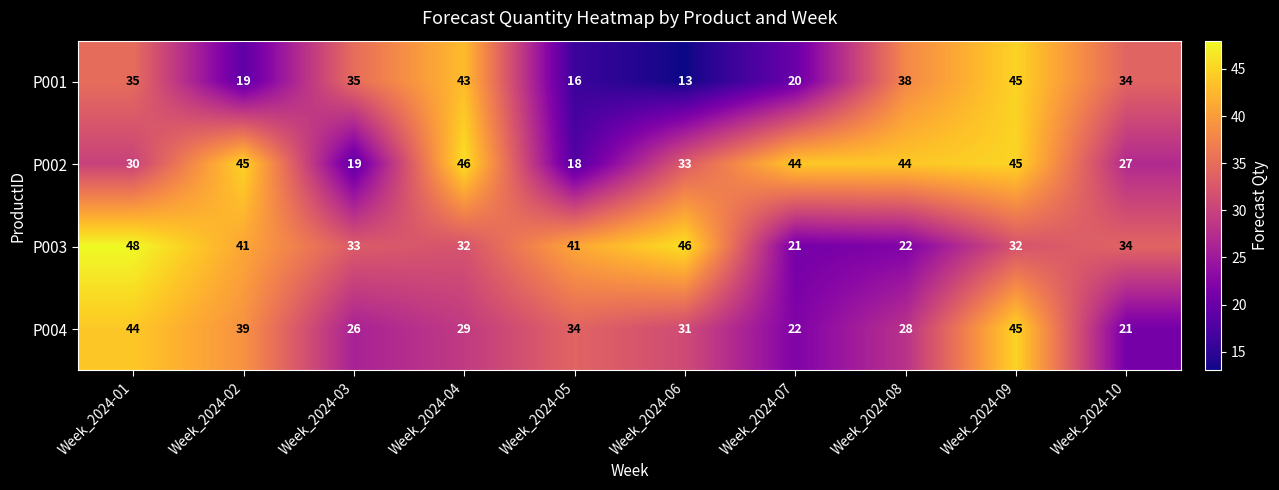

What is the difference between the maximum and minimum values in the P002 series?

28